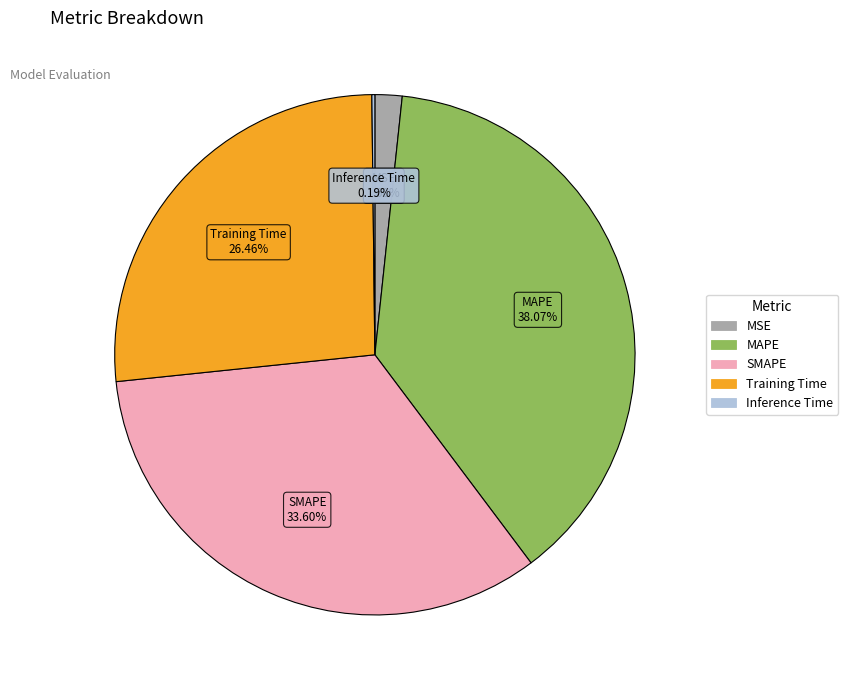

What is the largest slice in the pie chart?

MAPE